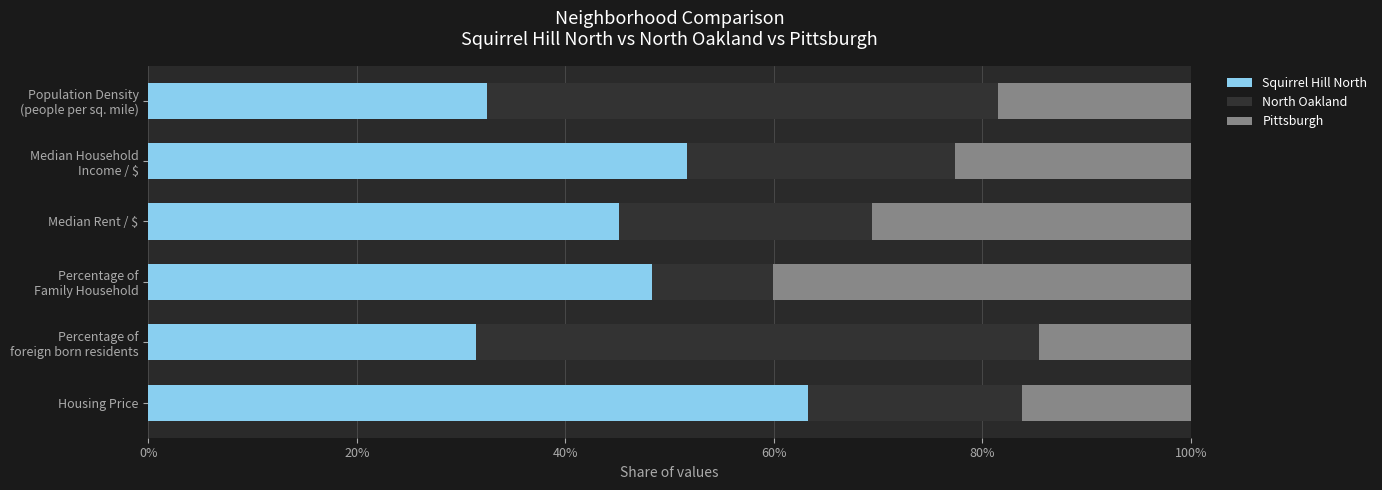

Count the number of data series in this chart.

3